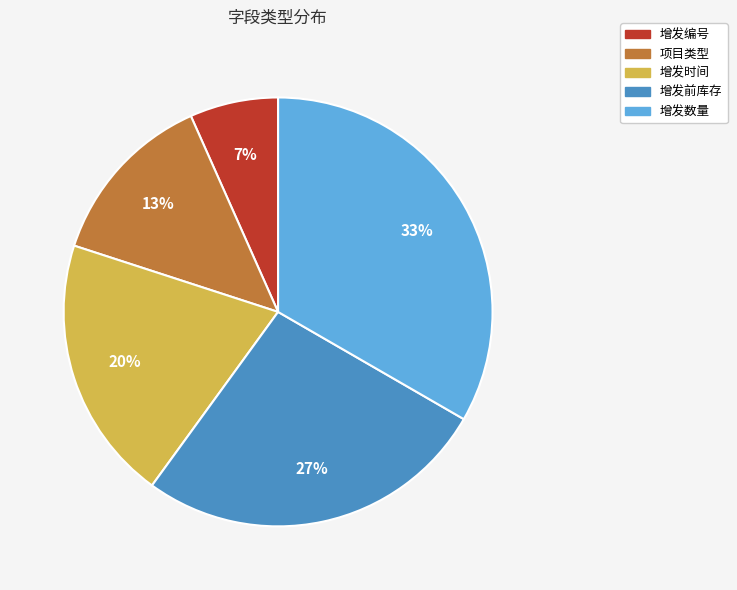

To the nearest percent, what is the combined percentage of 增发时间 and 增发编号?

27%